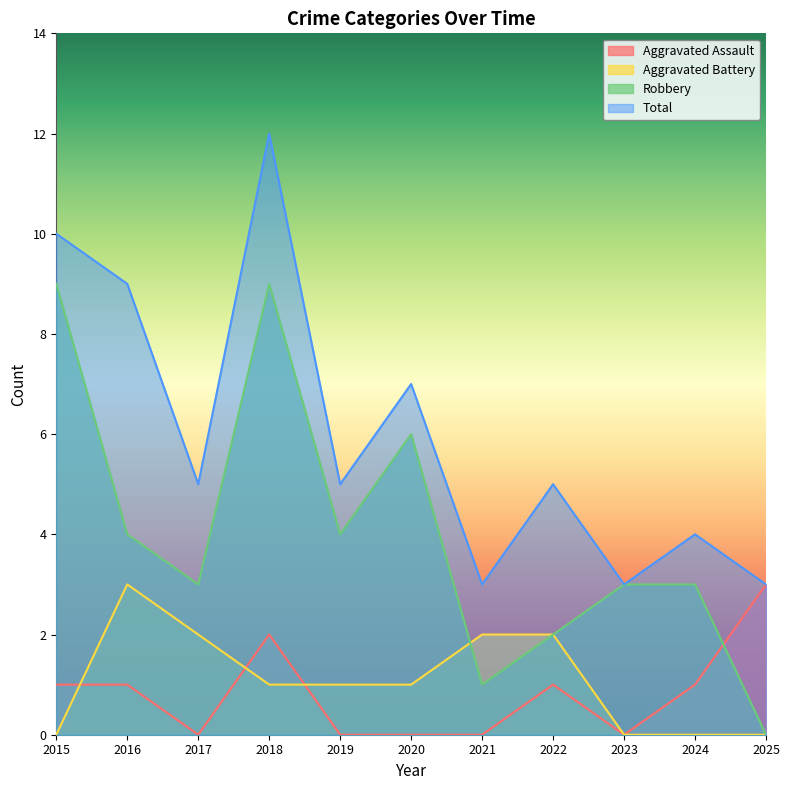

Between 2015 and 2022, which series saw the biggest shift?

Robbery